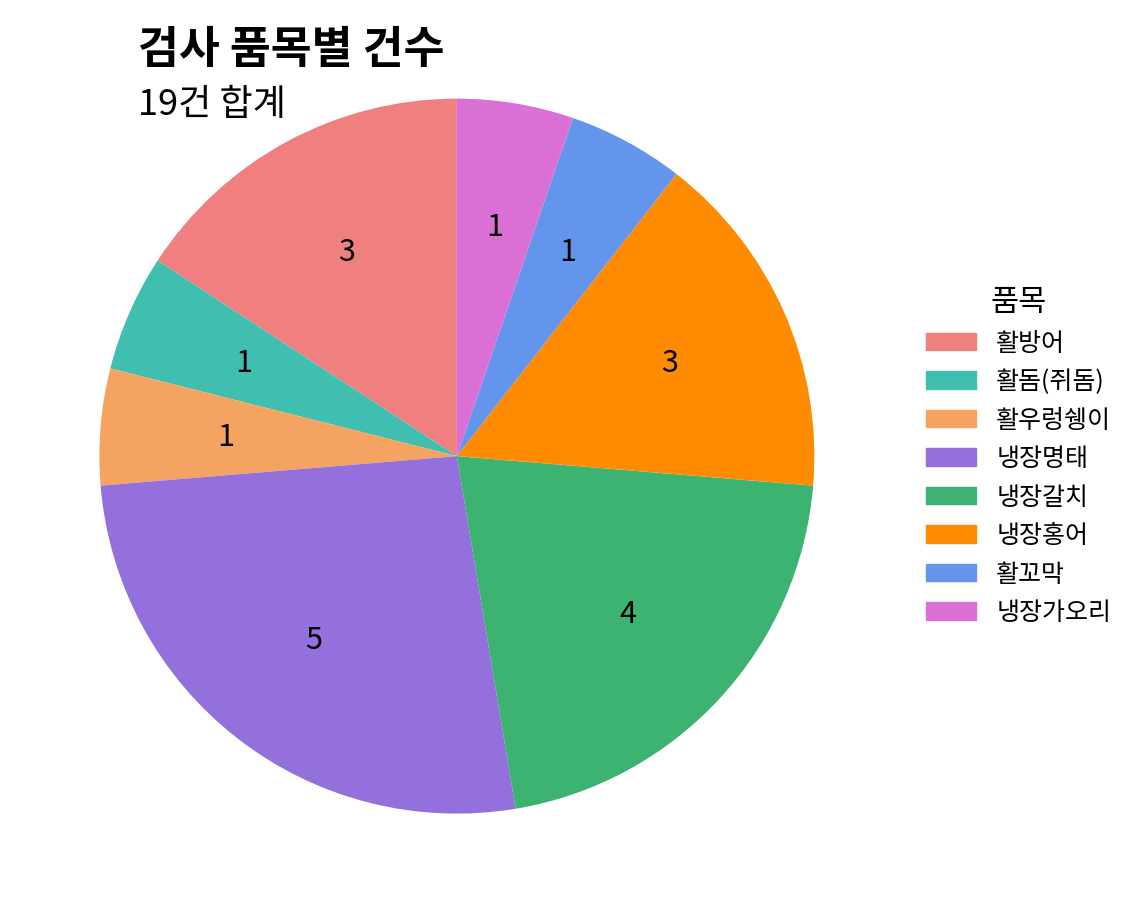

Between 활방어 and 활돔(쥐돔), which is larger?

활방어